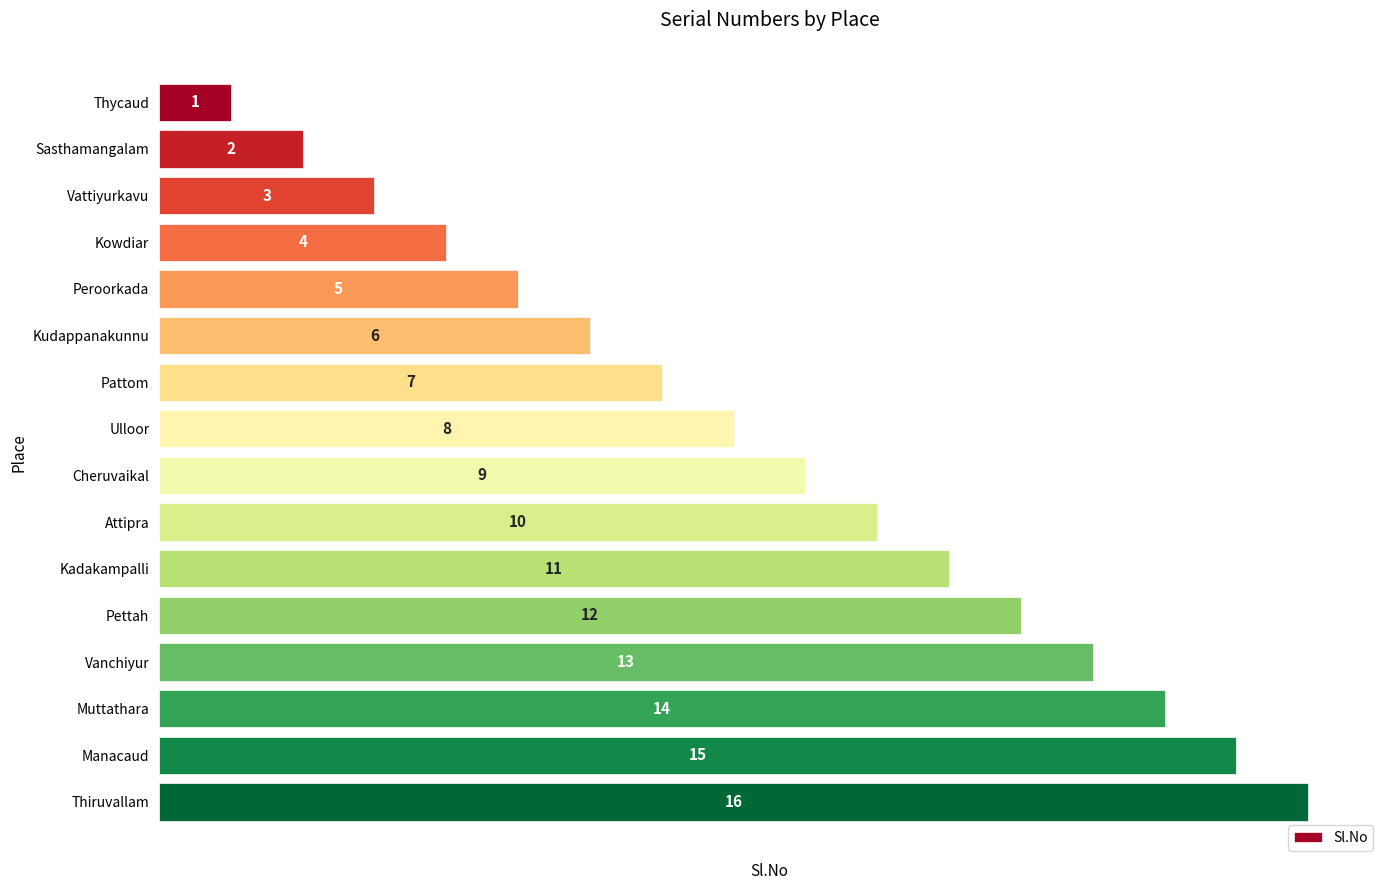

Where is the data nearest to the value 8?

Ulloor